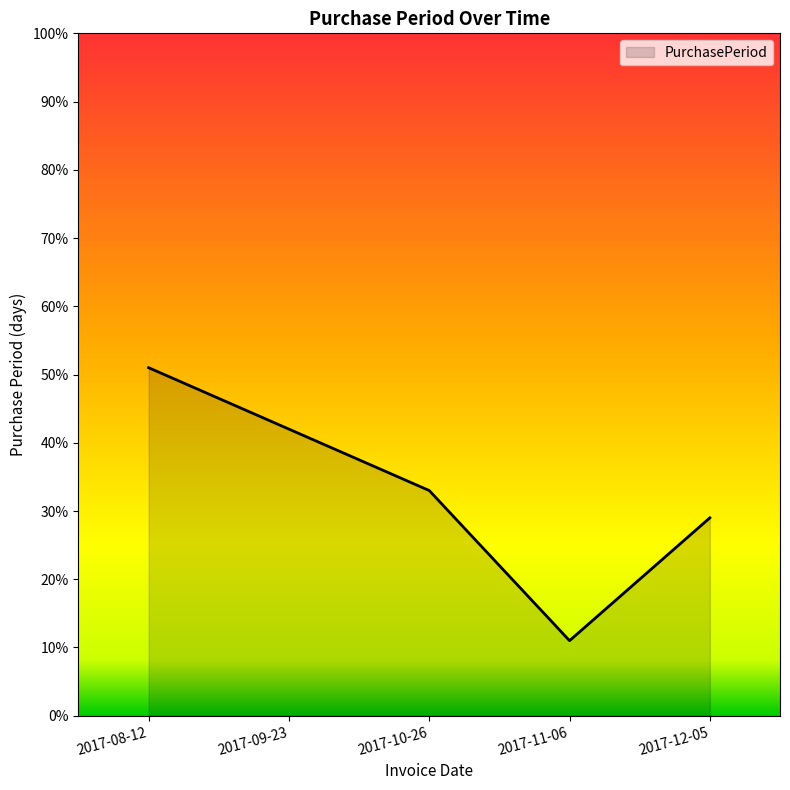

The chart shows a value of 33 at 2017-10-26. True or false?

True